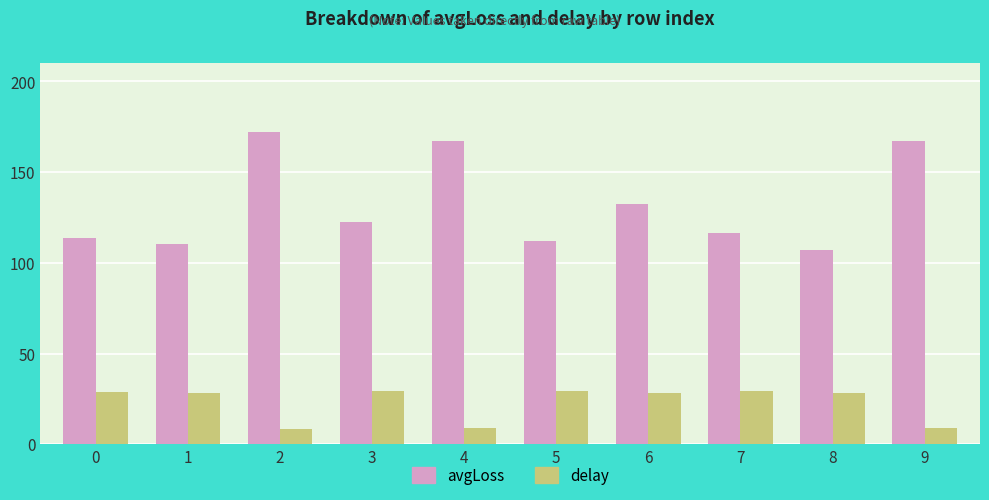

Is it true that avgLoss equals 178.5 at 3?

False